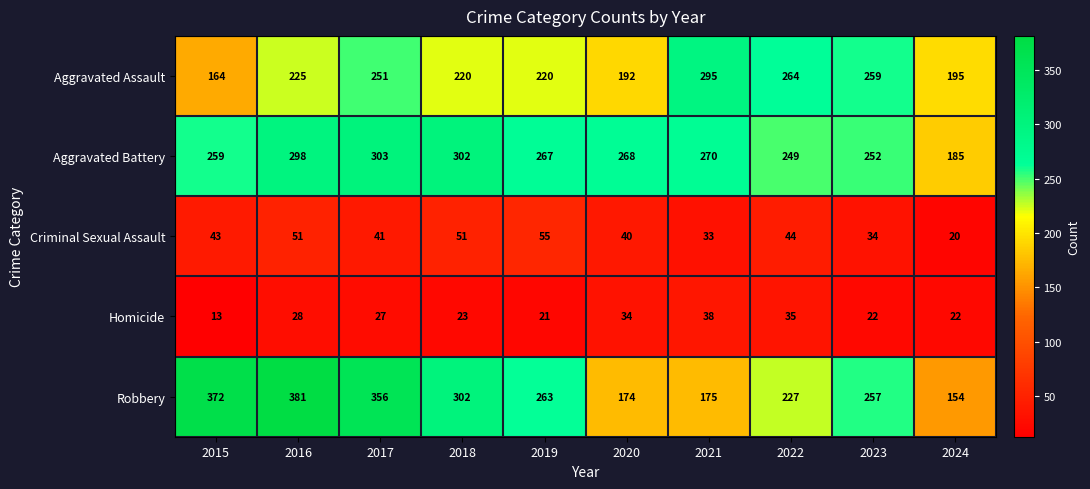

What is the maximum value for Criminal Sexual Assault?

55